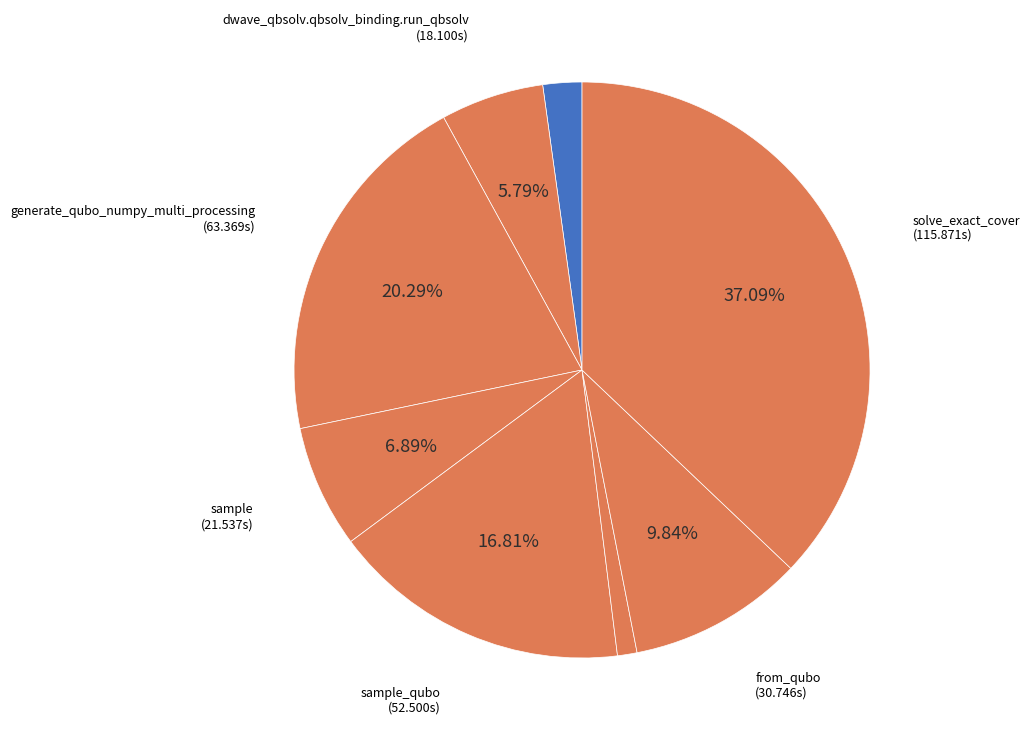

How many slices are in this pie chart?

8